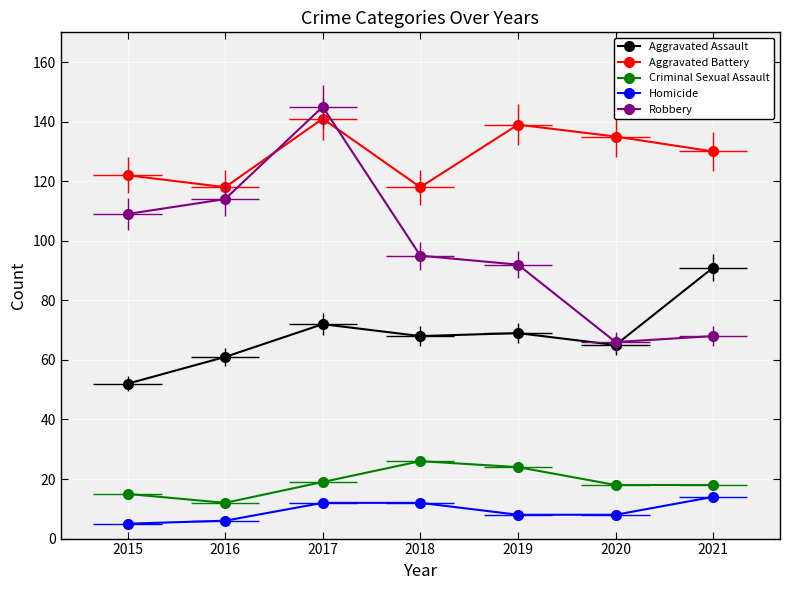

True or false: Aggravated Assault and Criminal Sexual Assault cross at least once.

False